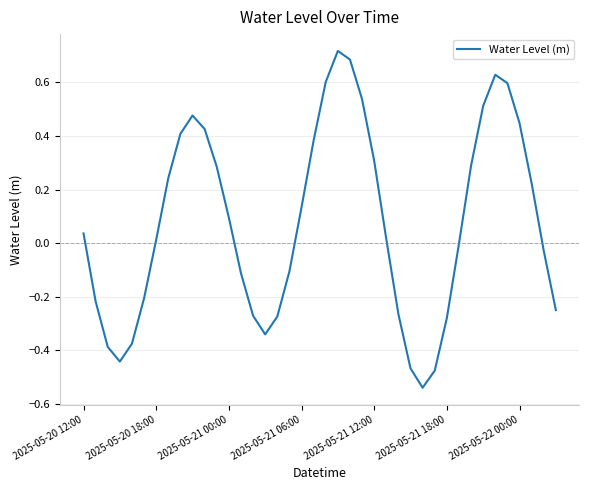

What is the difference between the maximum and minimum values?

1.3